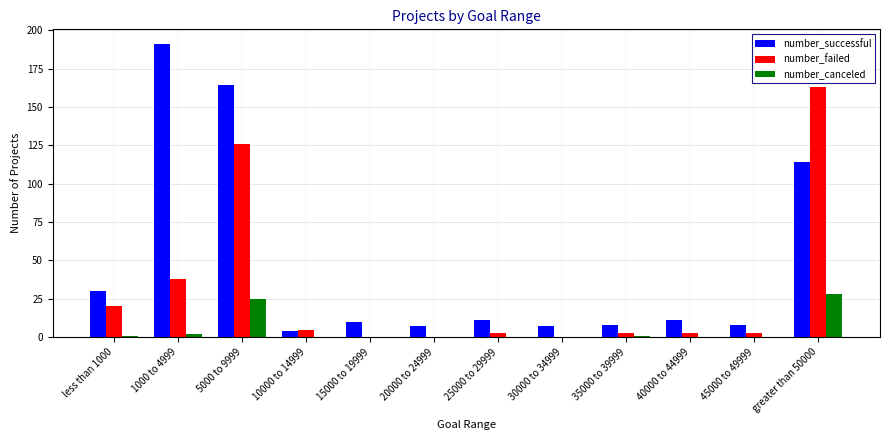

What is the sum of the number_successful values at 45000 to 49999 and greater than 50000?

122